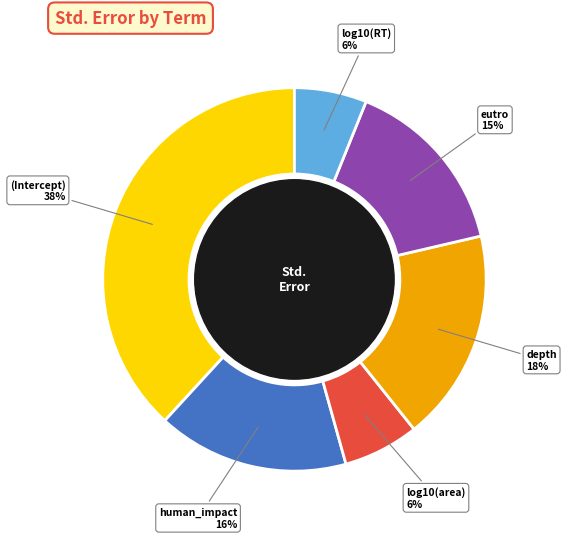

Between log10(area) and human_impact, which is larger?

human_impact